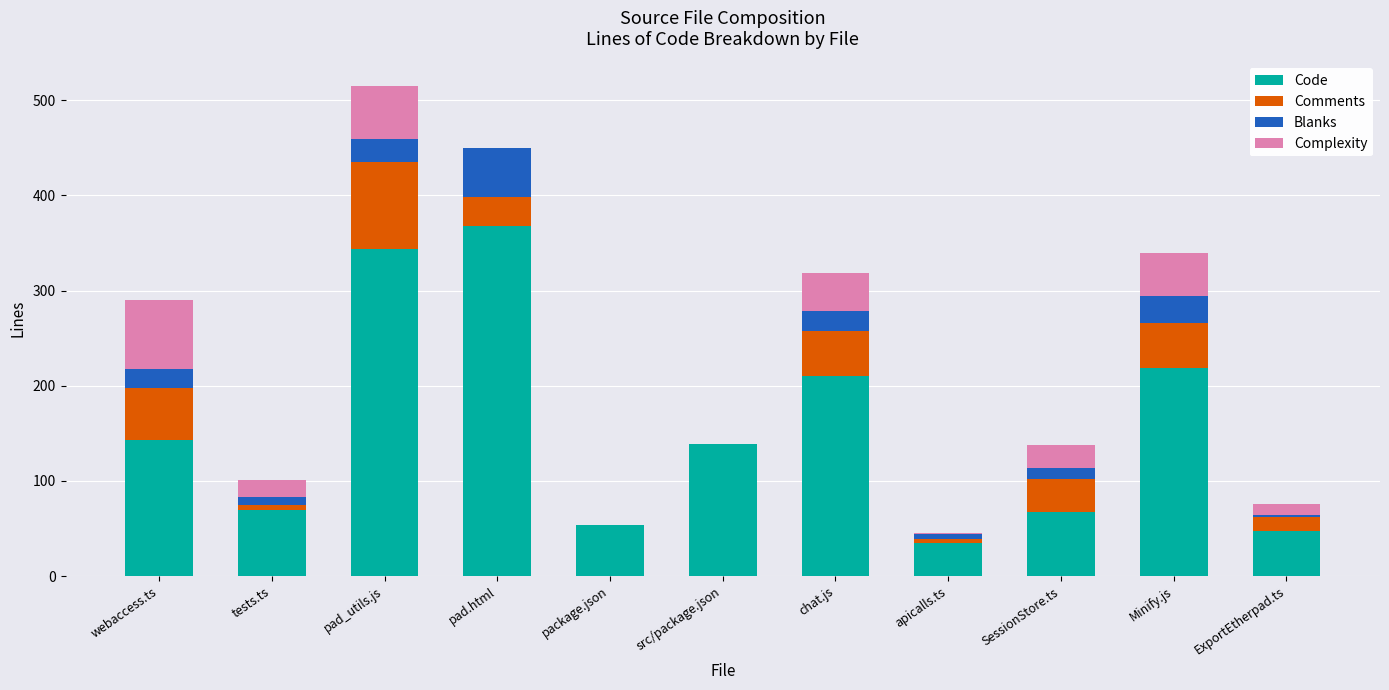

At which category is the sum across all series the highest?

pad_utils.js